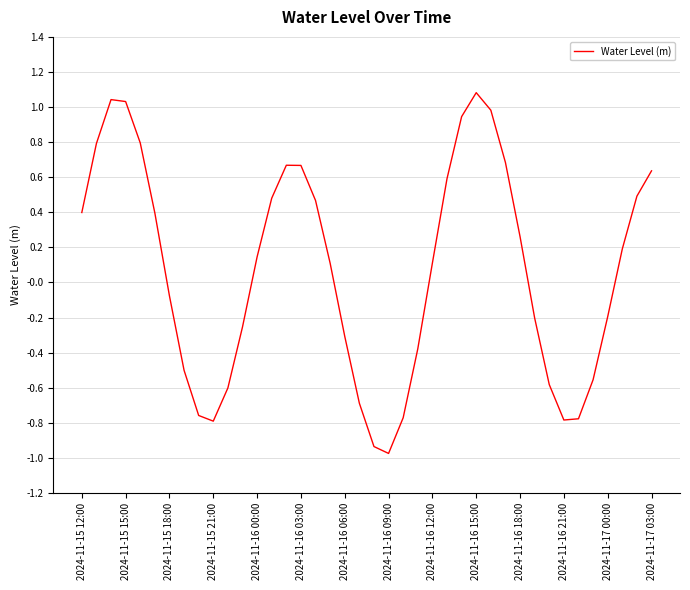

How many negative values are there?

18